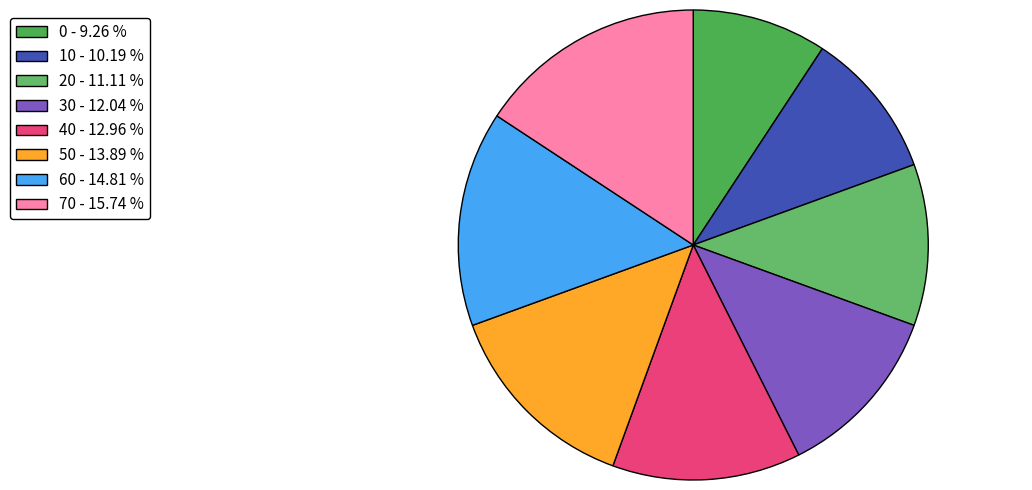

Is there a majority slice in this chart?

No